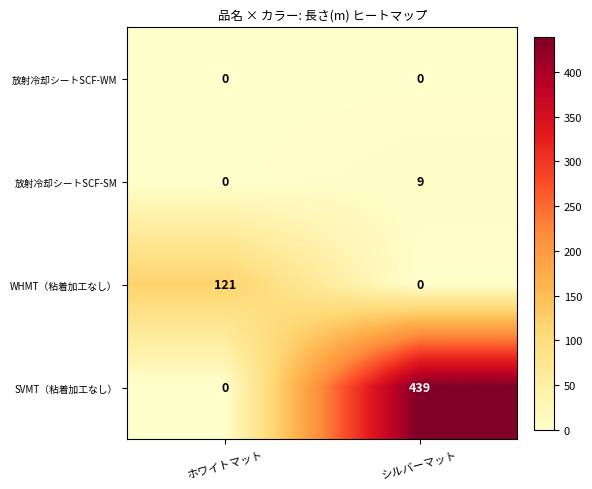

Is it true that WHMT（粘着加工なし） equals 187 at ホワイトマット?

False